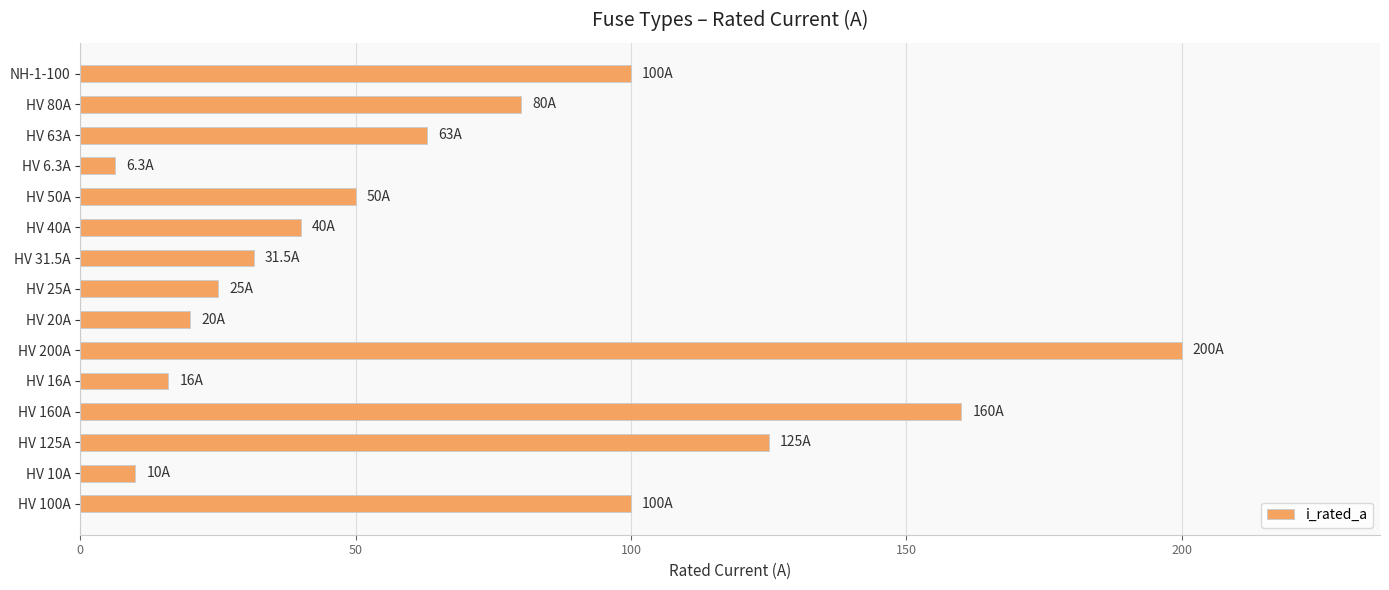

What is the difference between the second highest and second lowest values?

150.0